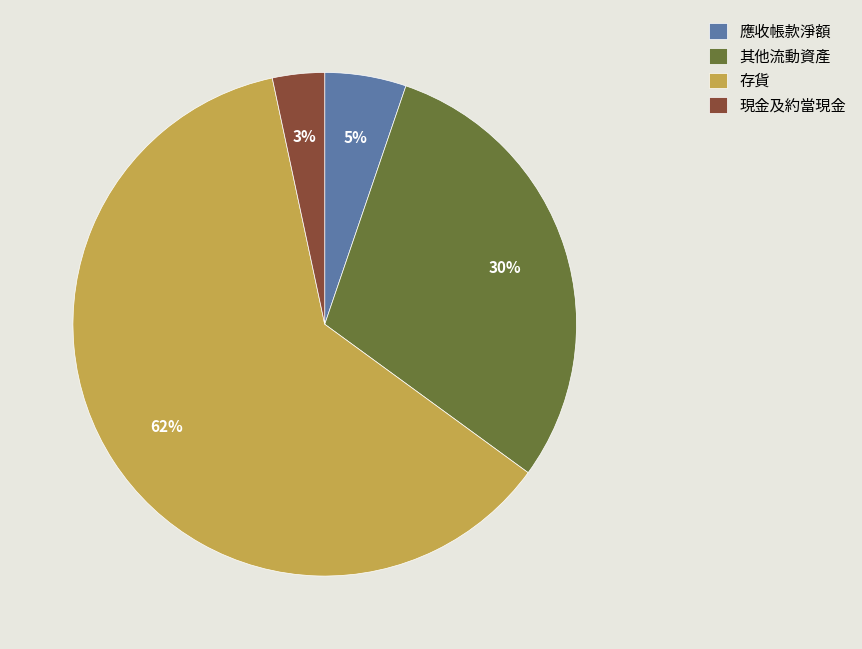

Is there a majority slice in this chart?

Yes